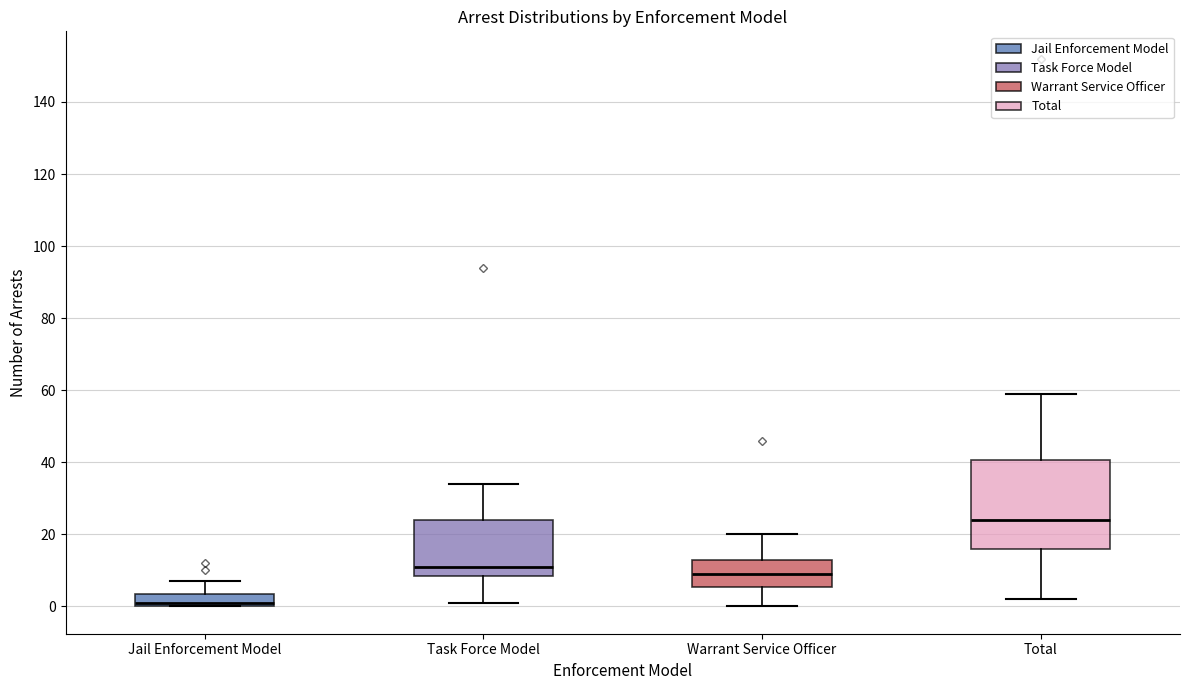

Reading left to right, read every box against the y-axis: the position of its median line, the range the box covers, and the ends of its whiskers. The values are not printed on the chart, so give them approximately, as read against the axis.

Jail Enforcement Model: median 2, box 0 to 4, whiskers 0 to 8
Task Force Model: median 12, box 8 to 24, whiskers 2 to 34
Warrant Service Officer: median 10, box 6 to 14, whiskers 0 to 20
Total: median 24, box 16 to 40, whiskers 2 to 60